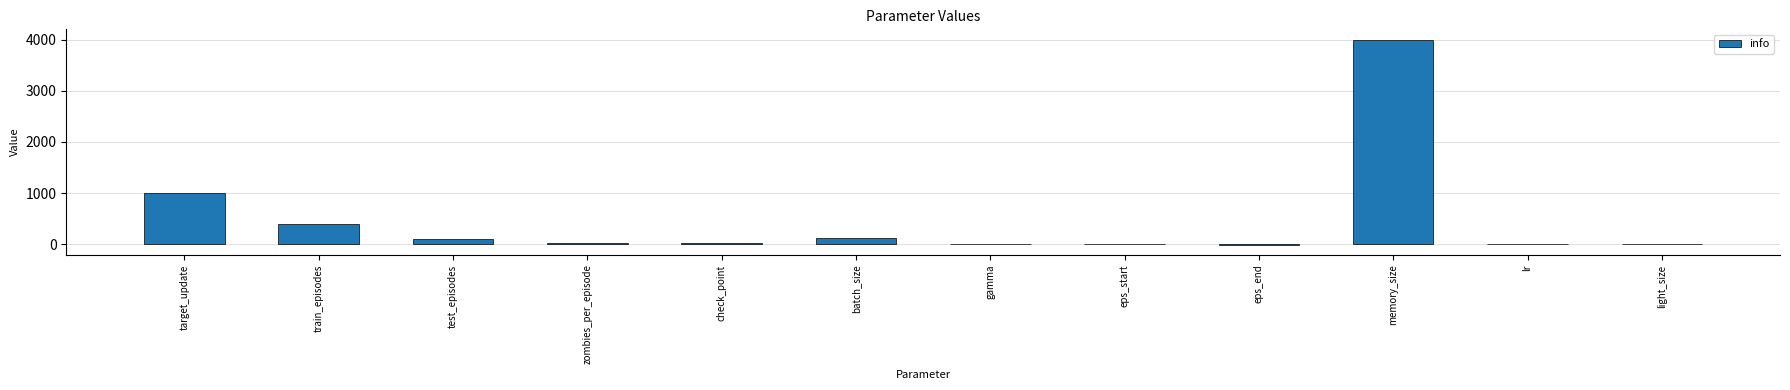

What is the change in value from target_update to test_episodes?

-900.0